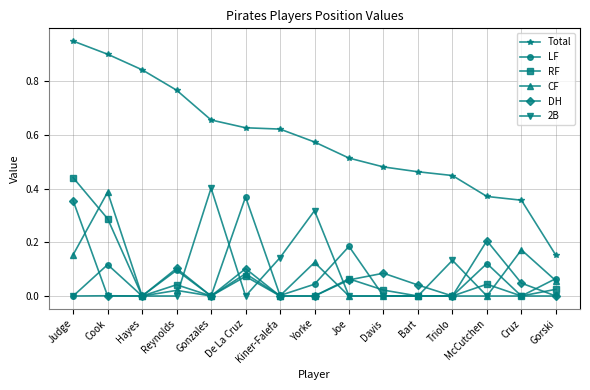

True or false: RF and LF cross at least once.

True